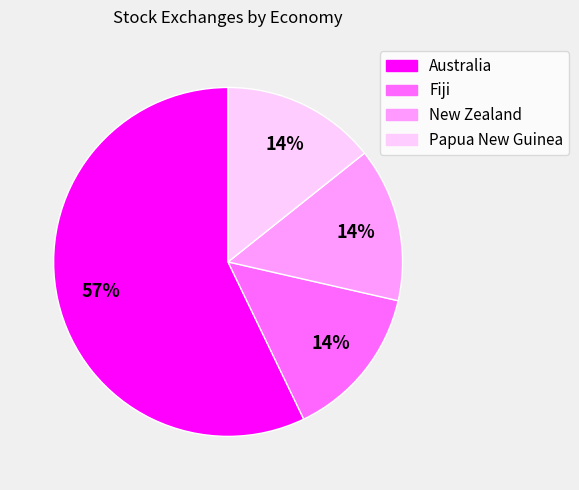

What is the ratio of the value at Fiji to the value at Papua New Guinea?

1.0